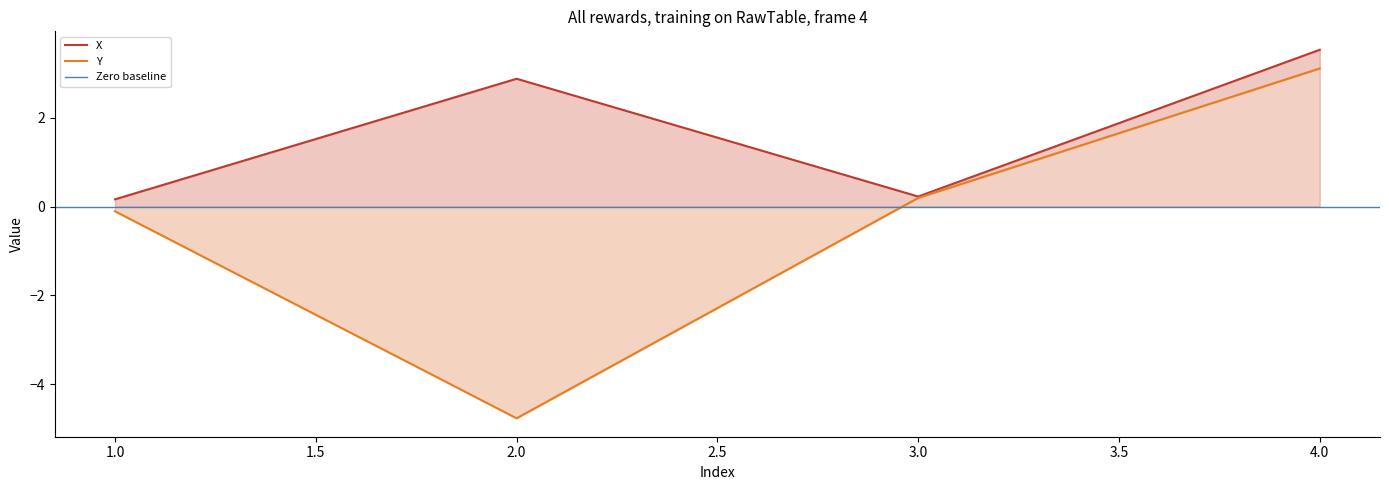

Which has a higher value, 3 or 4?

4